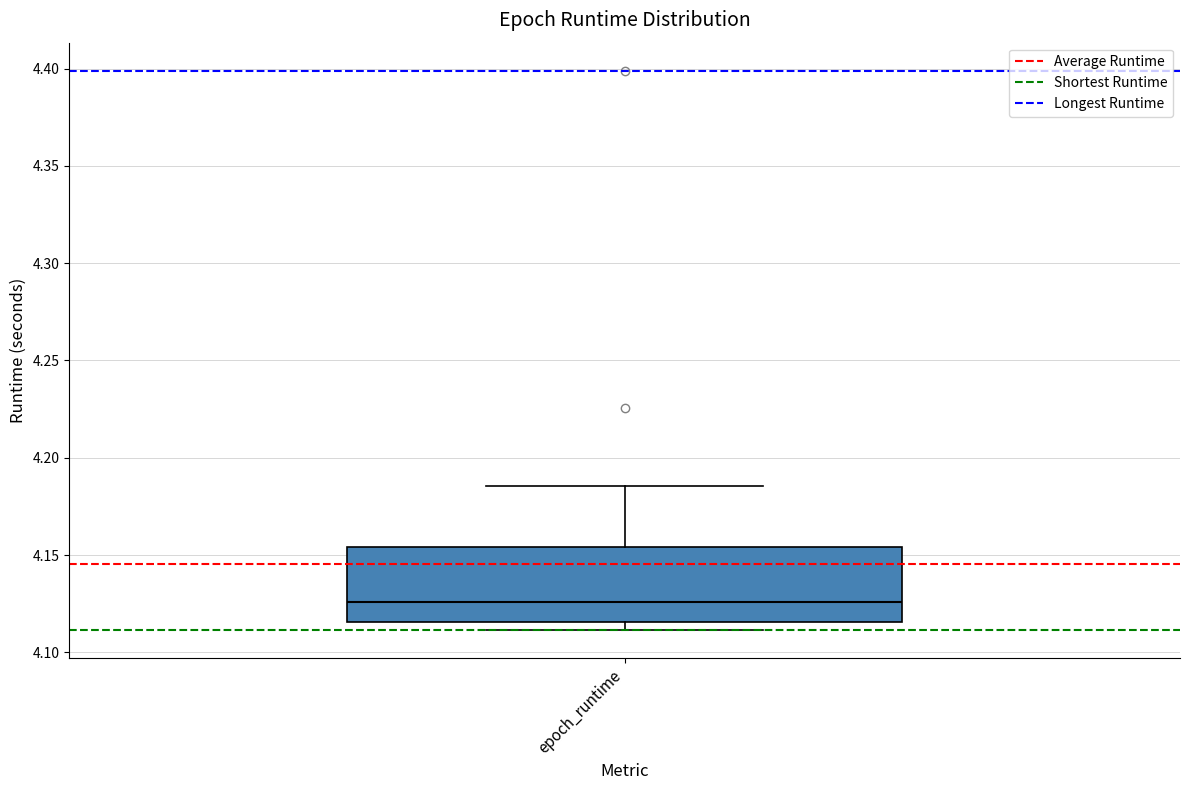

Transcribe this box plot: give where the median line is, the range the box spans, and where the two whiskers end, as read against the y-axis. The values are not printed on the chart, so give them approximately, as read against the axis.

median 4.125, box 4.115 to 4.155, whiskers 4.110 to 4.185